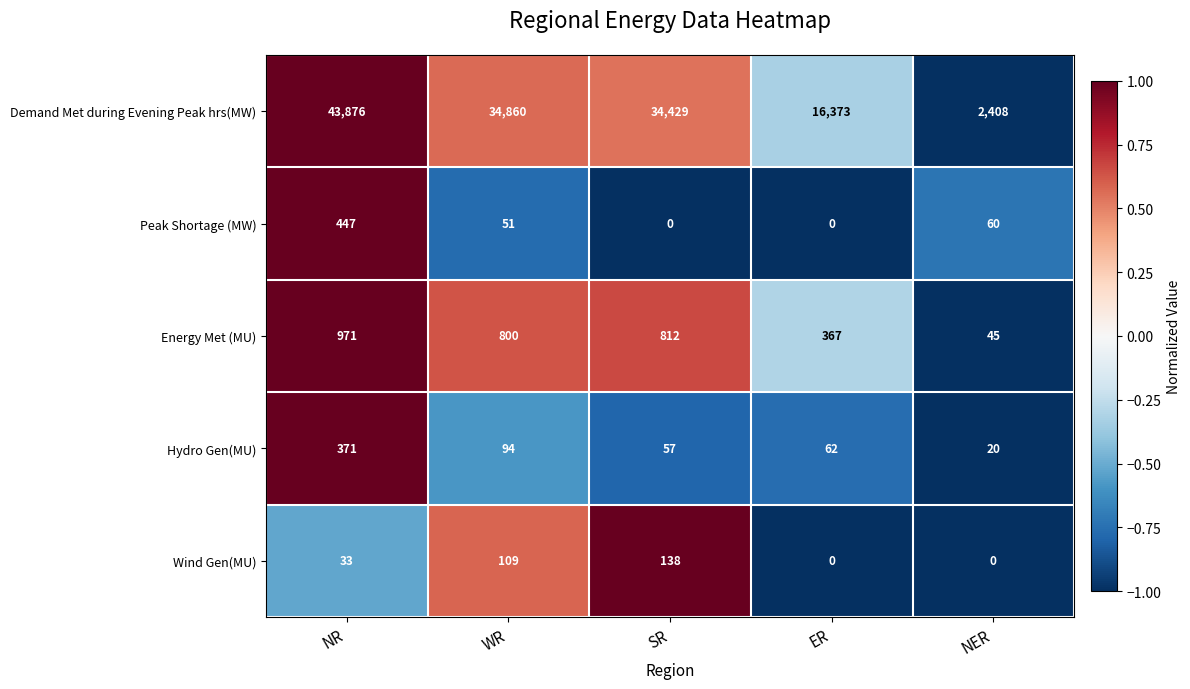

At which label is Energy Met (MU) closest to 508?

ER